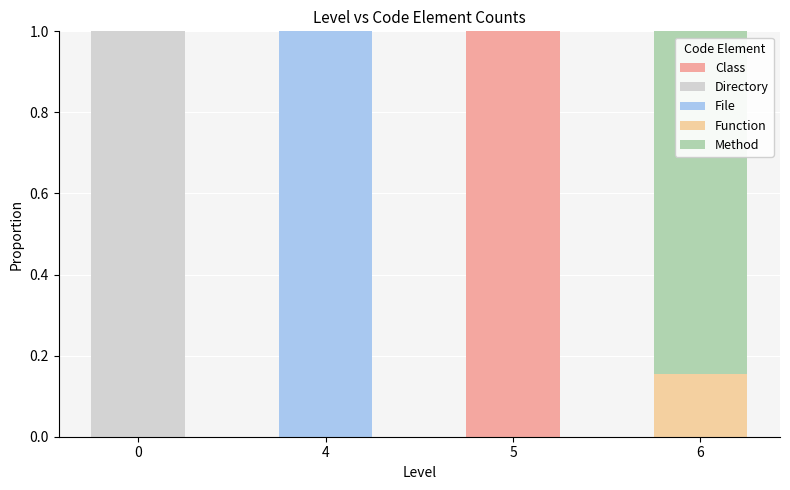

Reading left to right, list the values for the Class series.

0=0.0	4=0.0	5=1.0	6=0.0